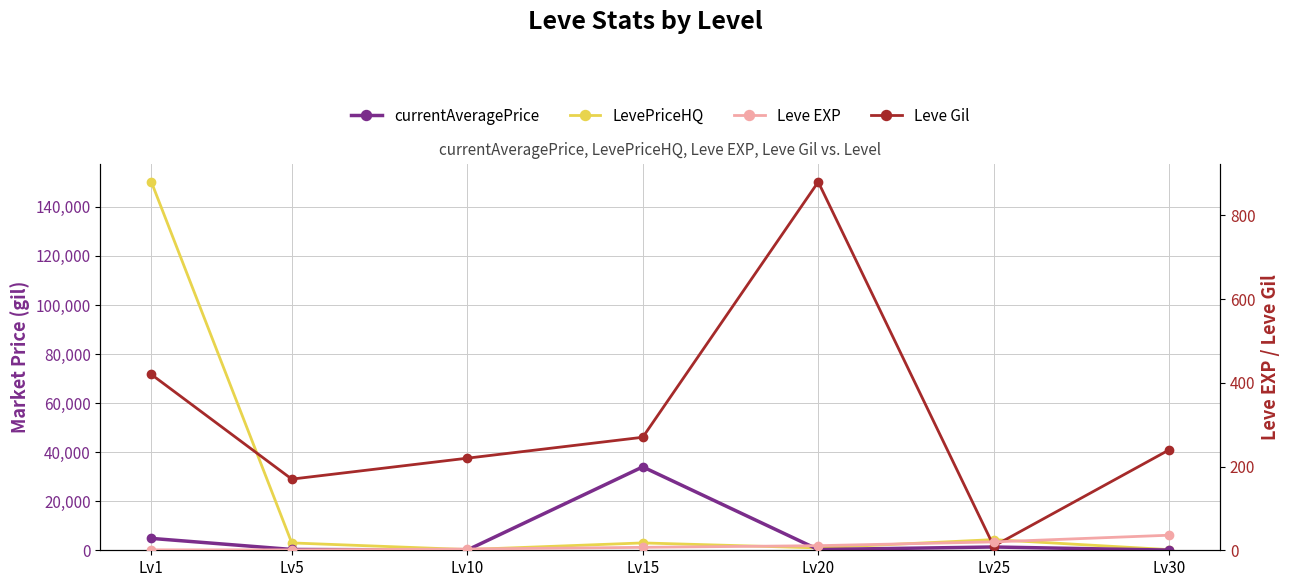

Which series has the widest spread of values?

LevePriceHQ